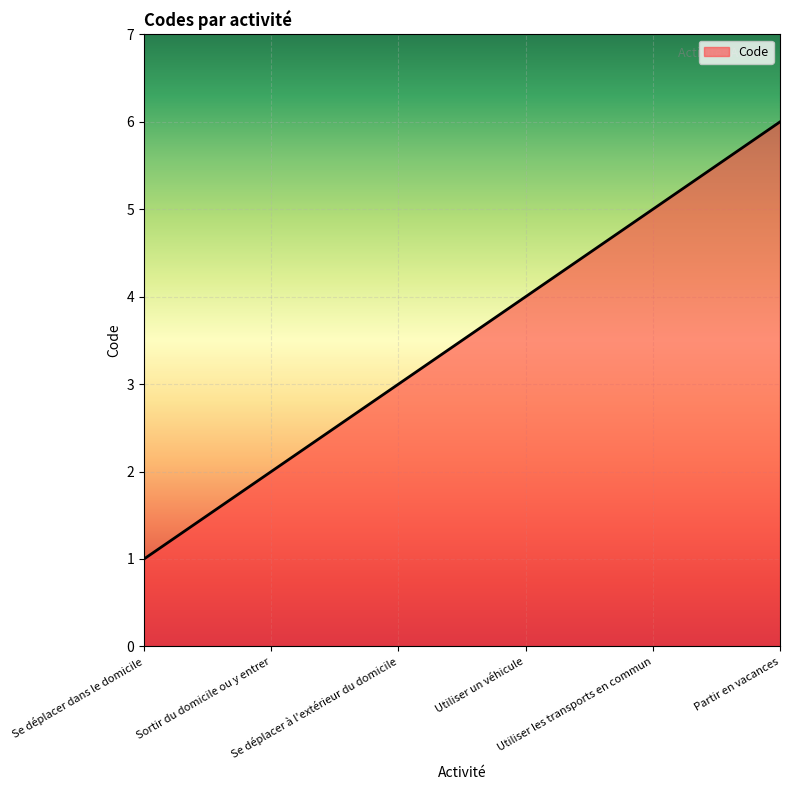

Reading right to left, transcribe all the data shown in this chart.

Partir en vacances=6	Utiliser les transports en commun=5	Utiliser un véhicule=4	Se déplacer à l'extérieur du domicile=3	Sortir du domicile ou y entrer=2	Se déplacer dans le domicile=1